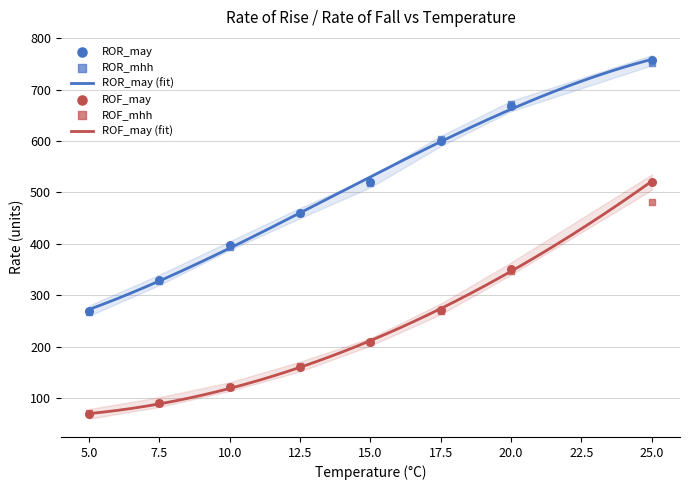

What is the minimum value for ROF_may (fit)?

70.1